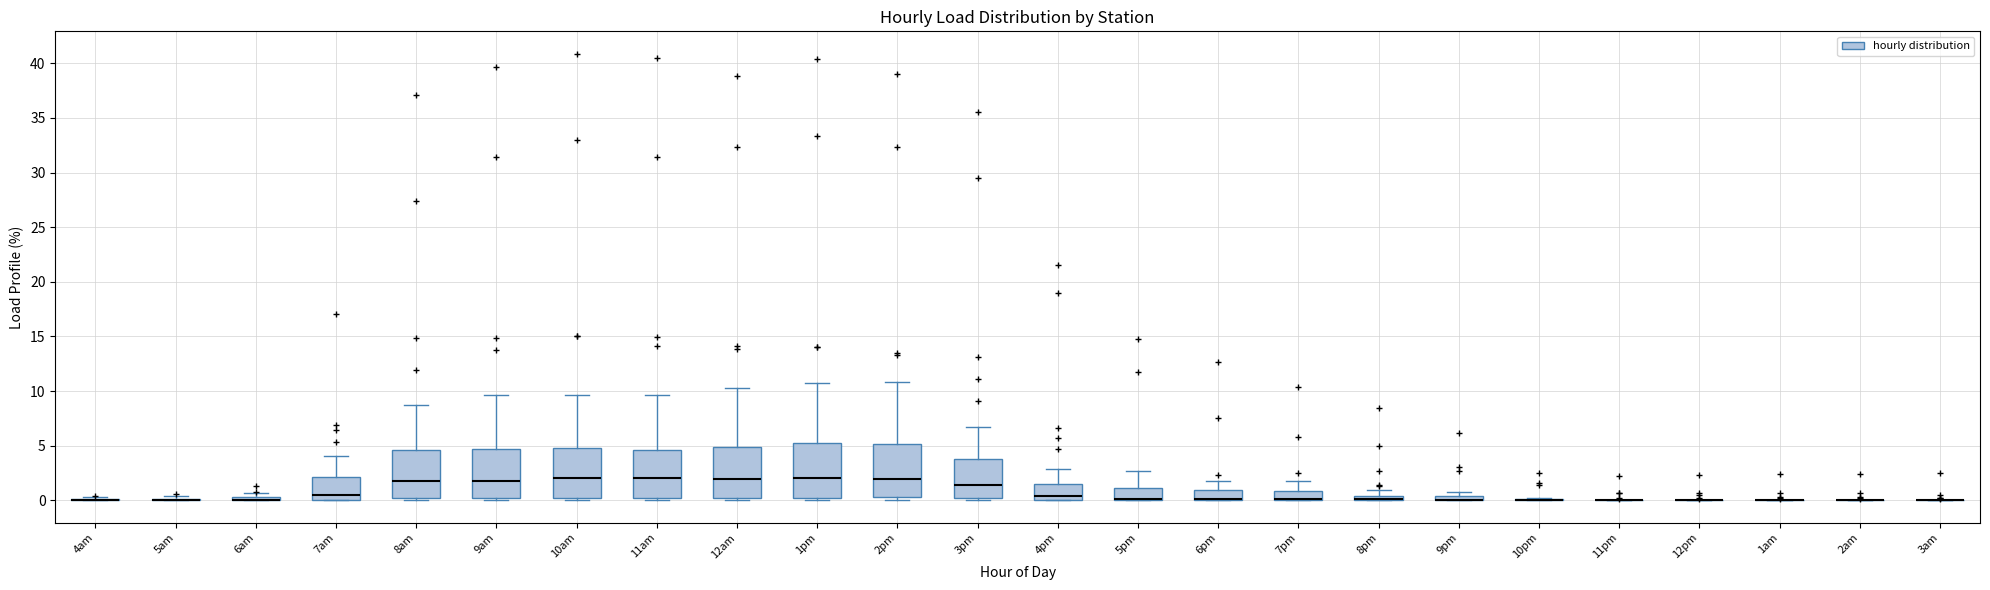

Where is the lower edge of the box for 12am on the y-axis? The values are not printed on the chart, so give them approximately, as read against the axis.

0.5